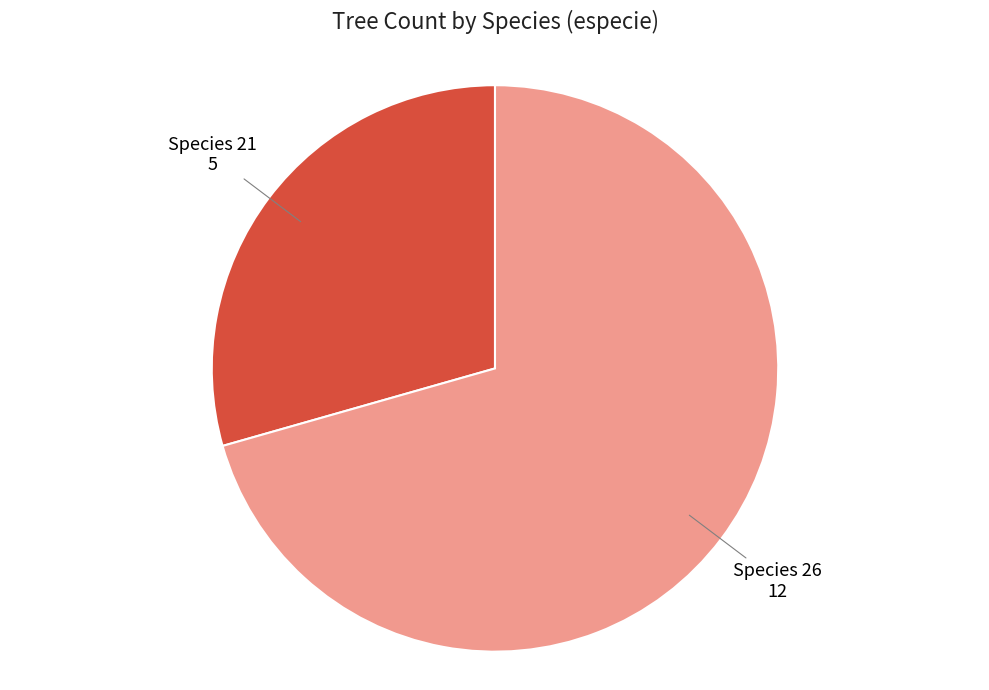

Does any single category account for the majority?

Yes